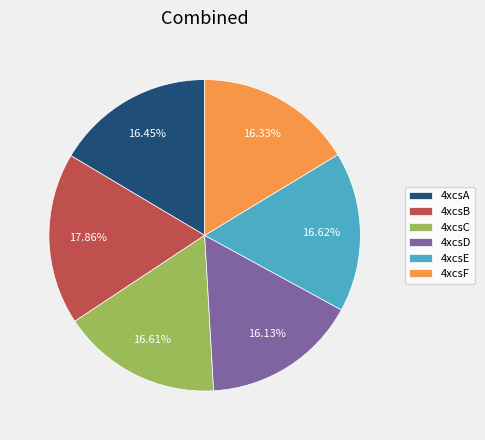

Count the number of slices in the pie.

6